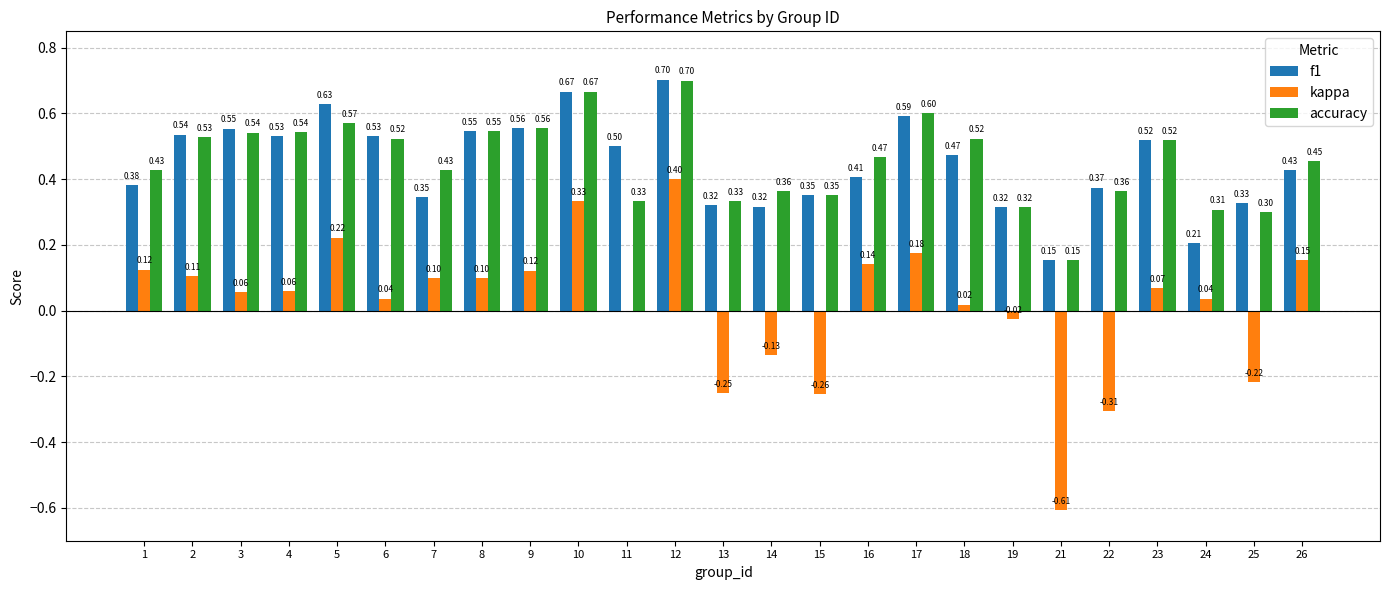

True or false: kappa has a value of 0.0 at 6.

True